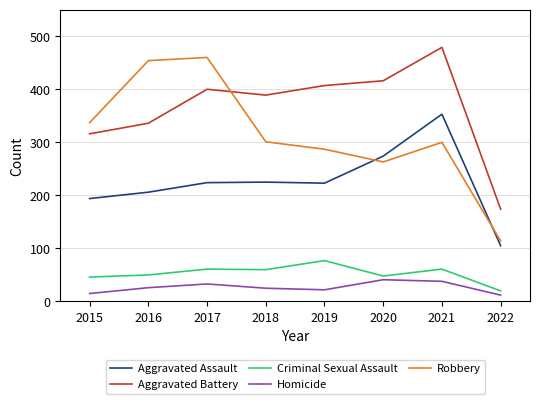

What is the difference between the Criminal Sexual Assault values at 2020 and 2021?

13